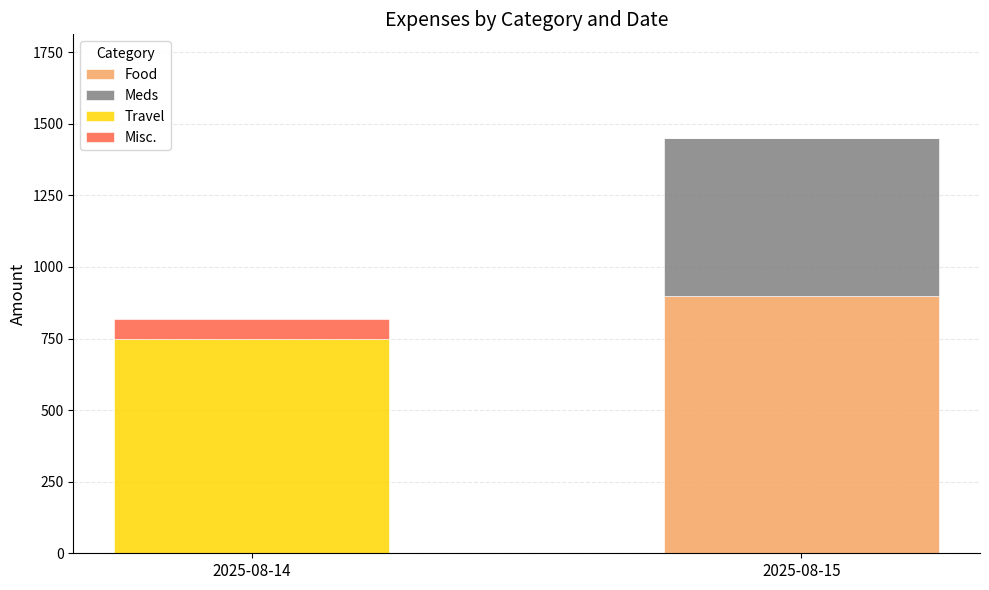

What is the highest value of the Food series?

900